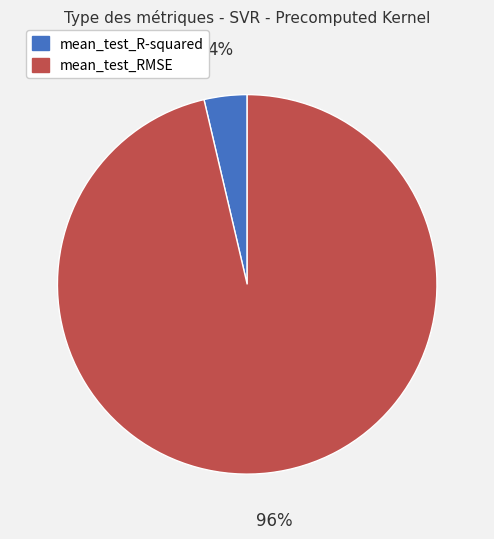

What percentage is the mean_test_R-squared slice, to the nearest percent?

4%